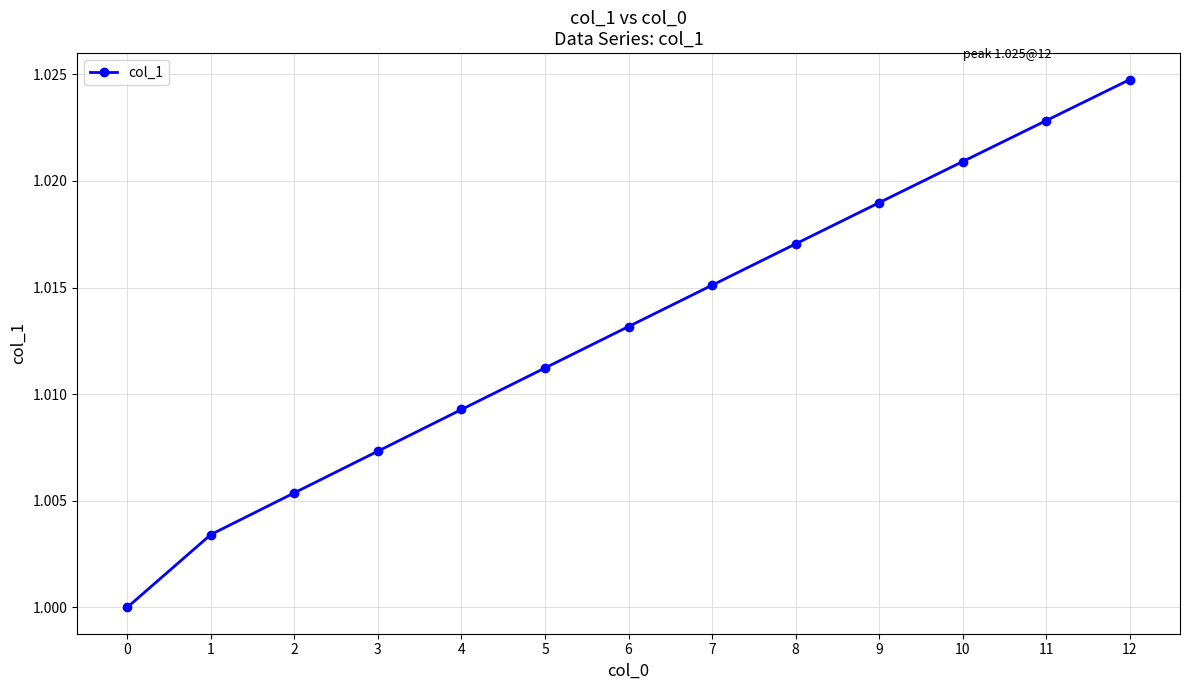

Is it true that the value at 0 is 1.0?

True